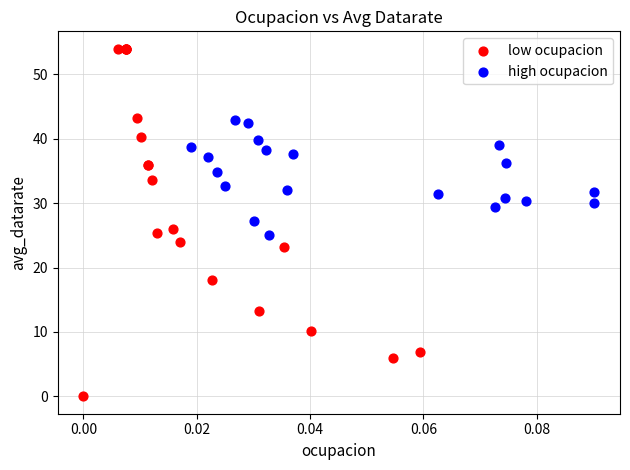

Which series reaches the minimum Y coordinate?

low ocupacion